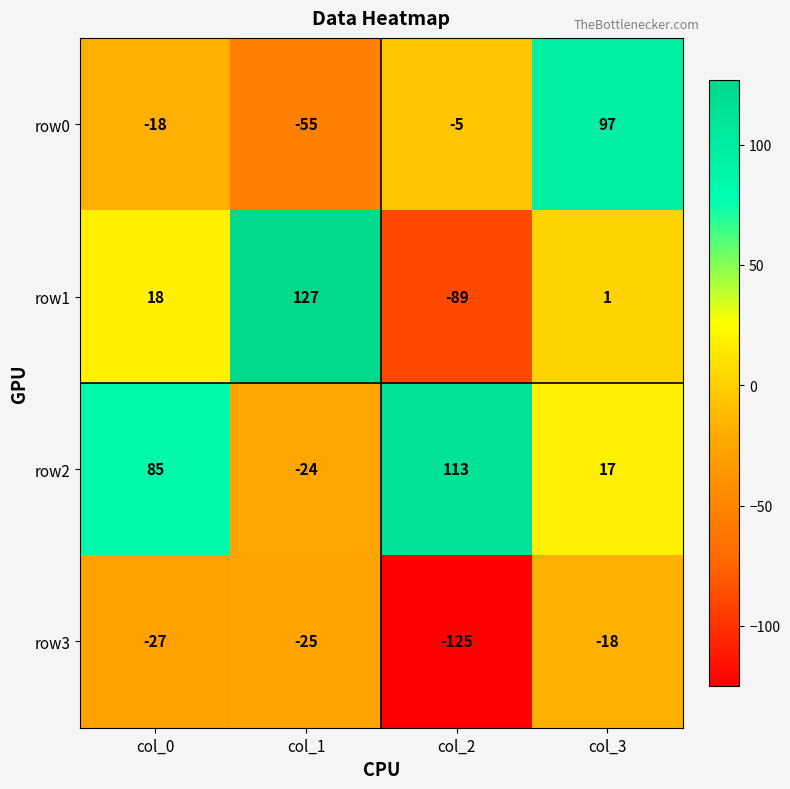

What is the difference between the maximum and minimum values in the row2 series?

137